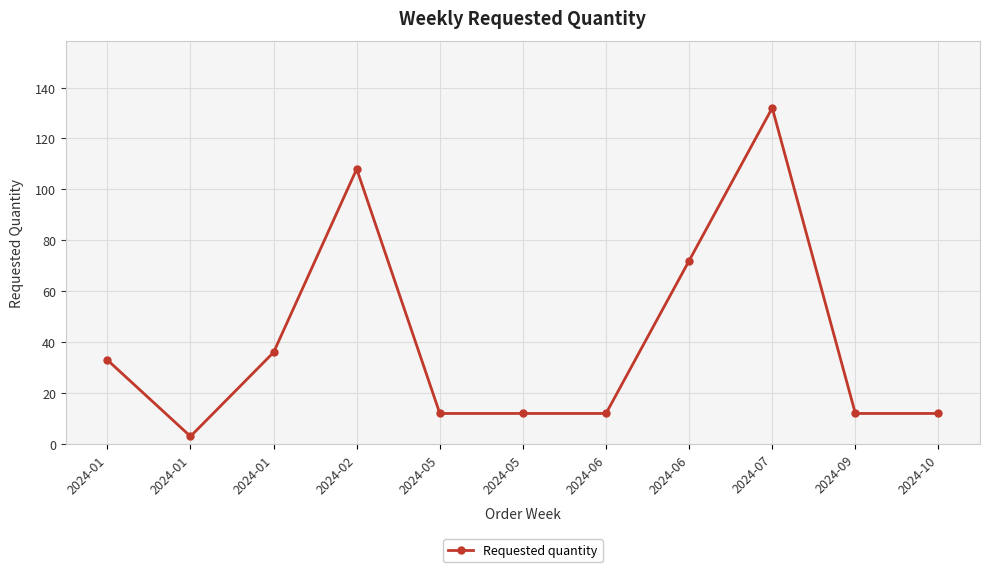

Rank the categories by value from highest to lowest.

2024-07, 2024-02, 2024-06, 2024-01, 2024-01, 2024-05, 2024-05, 2024-06, 2024-09, 2024-10, 2024-01